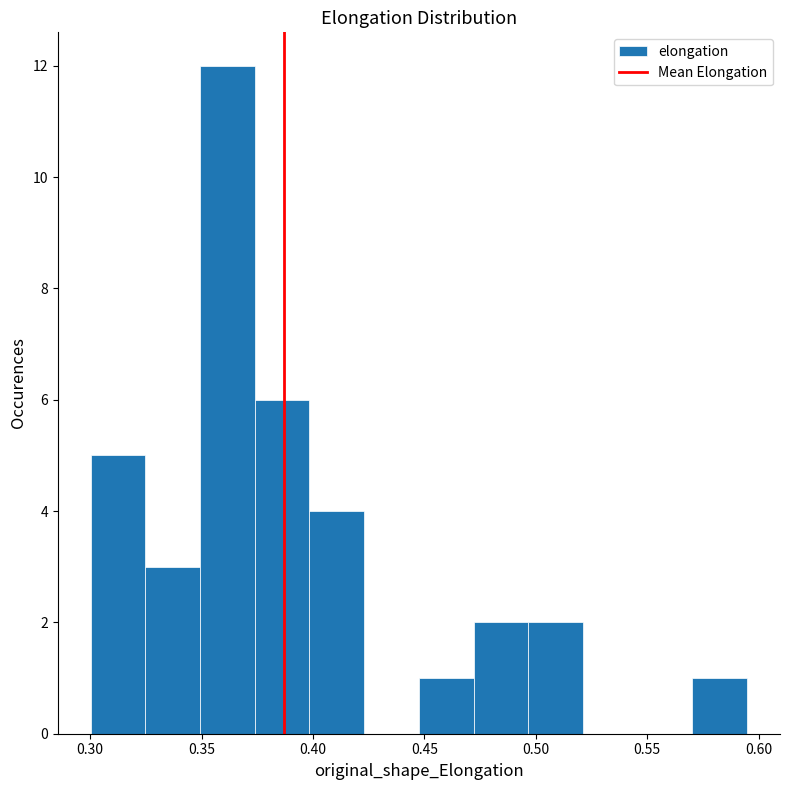

Reading left to right, transcribe this chart: for each bar, give the range it covers on the x-axis and its height. Neither the bar edges nor the heights are printed on the chart, so give them approximately, as read against the axes.

0.300 to 0.325: 5
0.325 to 0.350: 3
0.350 to 0.375: 12
0.375 to 0.400: 6
0.400 to 0.425: 4
0.425 to 0.450: 0
0.450 to 0.470: 1
0.470 to 0.495: 2
0.495 to 0.520: 2
0.520 to 0.545: 0
0.545 to 0.570: 0
0.570 to 0.595: 1